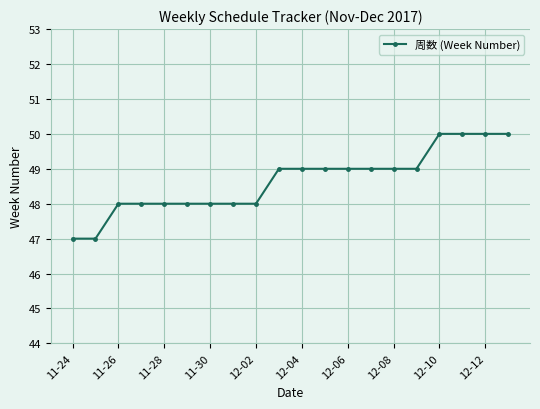

What is the difference between the second highest and second lowest values?

3